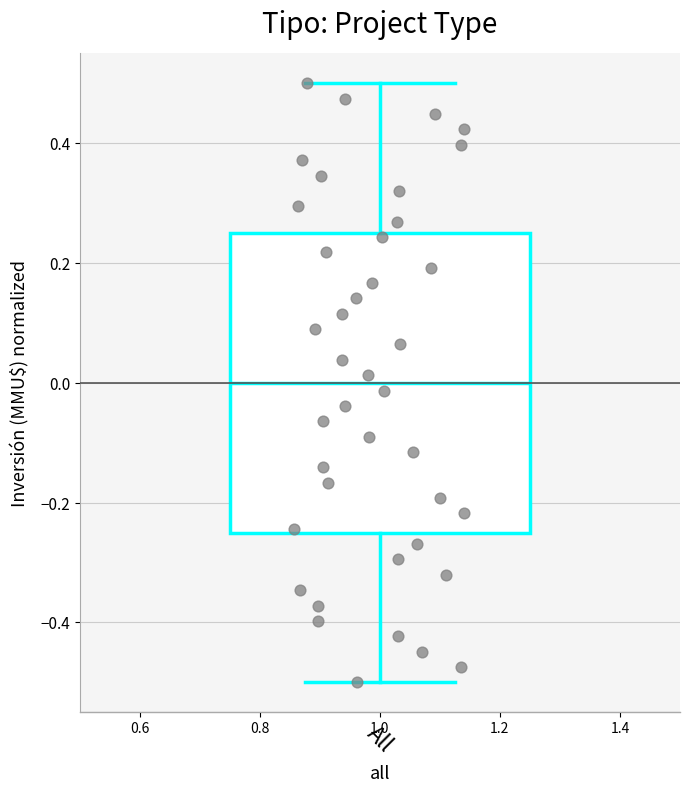

Read this box plot against the y-axis: the position of the median line, the range covered by the box, and the ends of both whiskers. The values are not printed on the chart, so give them approximately, as read against the axis.

median 0.00, box -0.24 to 0.26, whiskers -0.50 to 0.50